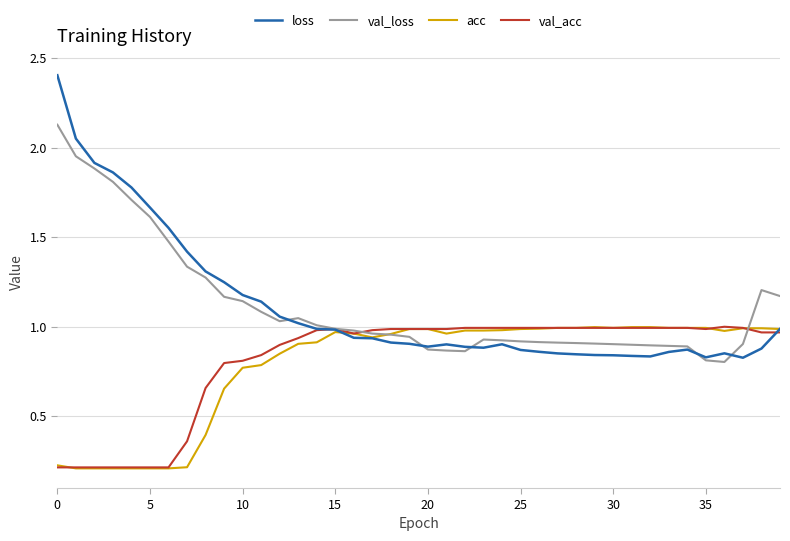

Which series has the widest spread of values?

loss